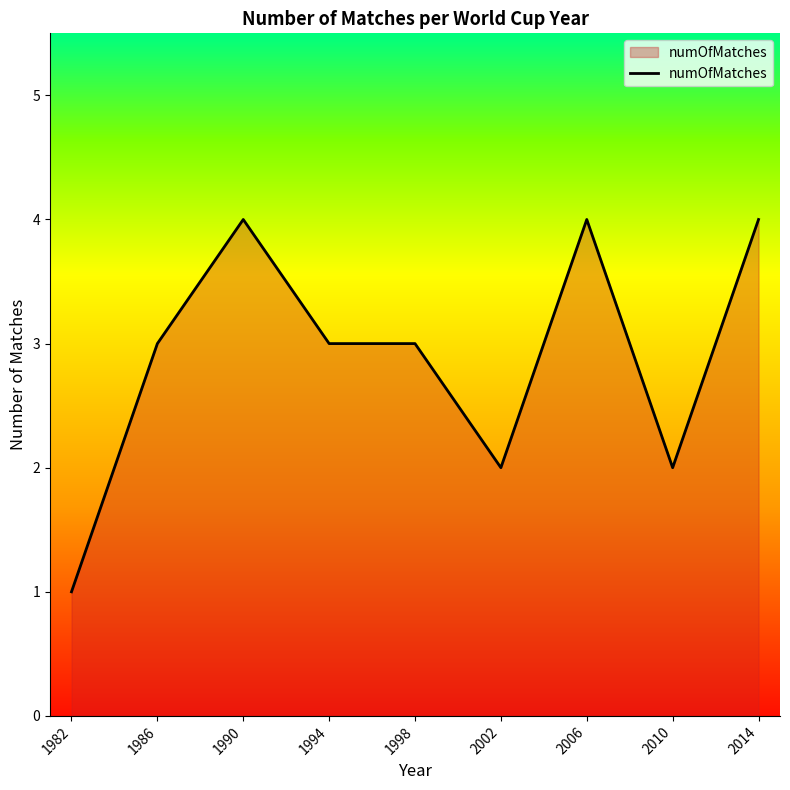

Reading right to left, extract all data points from this chart.

2014=4	2010=2	2006=4	2002=2	1998=3	1994=3	1990=4	1986=3	1982=1